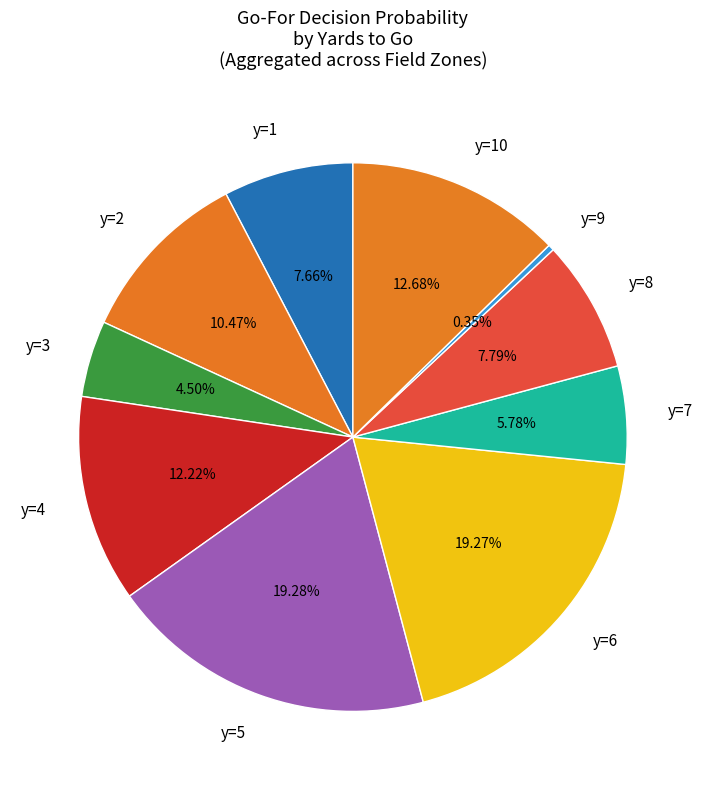

Does y=7 represent more than half of the total?

No